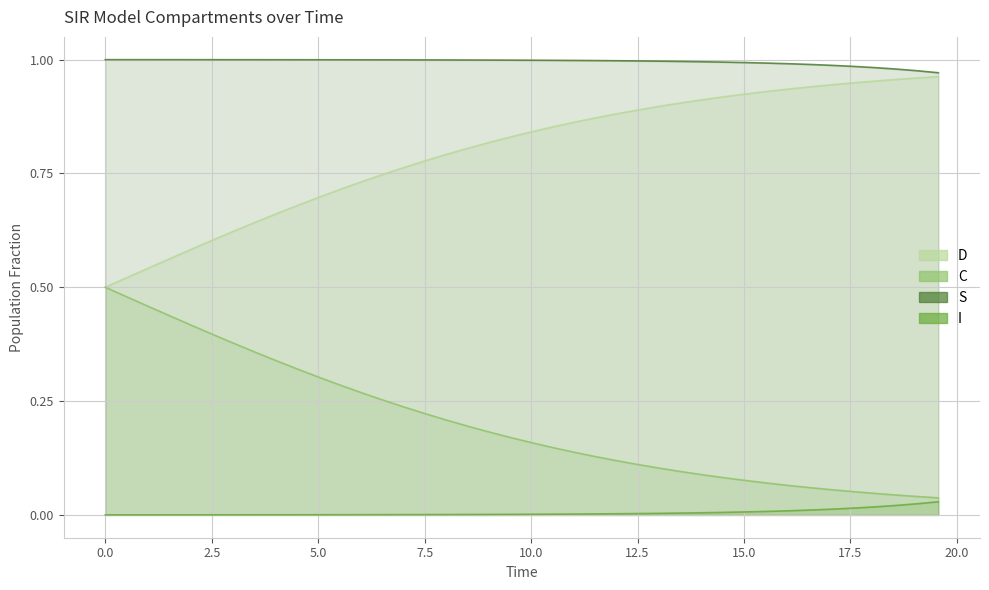

What is the sum of all S values?

39.8